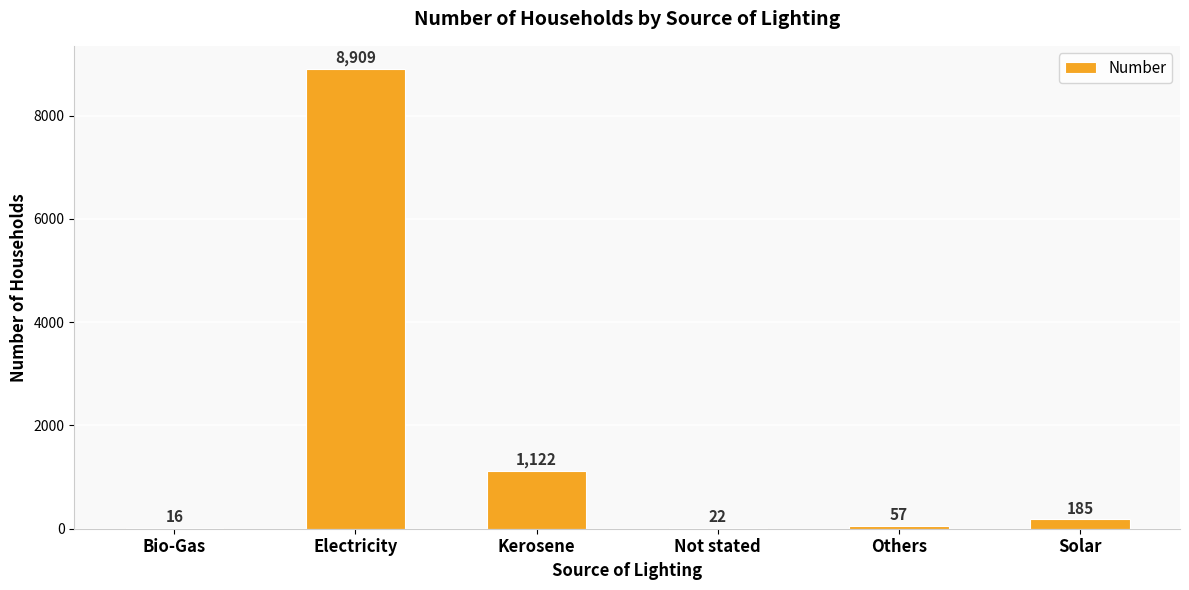

At which label is the value closest to 4462?

Kerosene